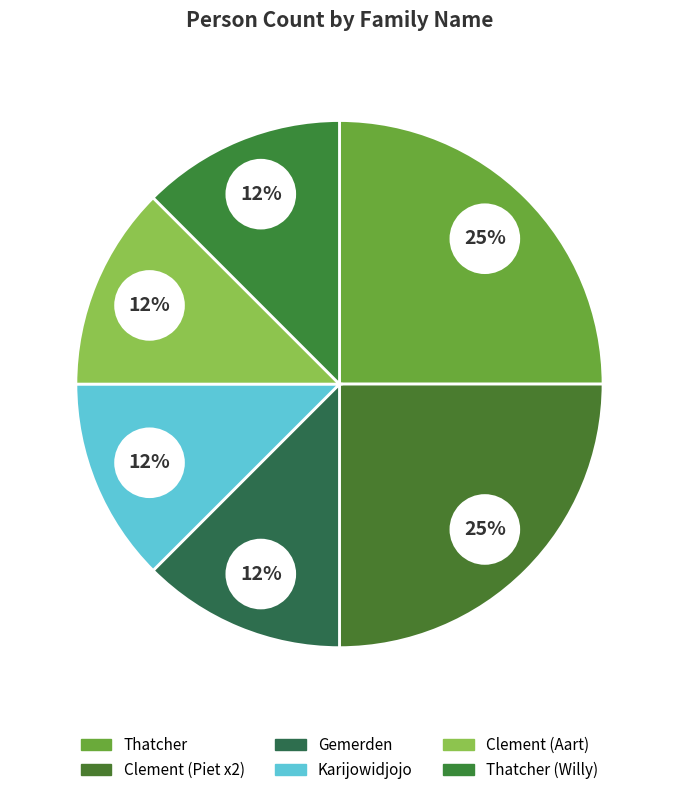

True or false: null_Thatcher_Willy accounts for 12% of the total.

True